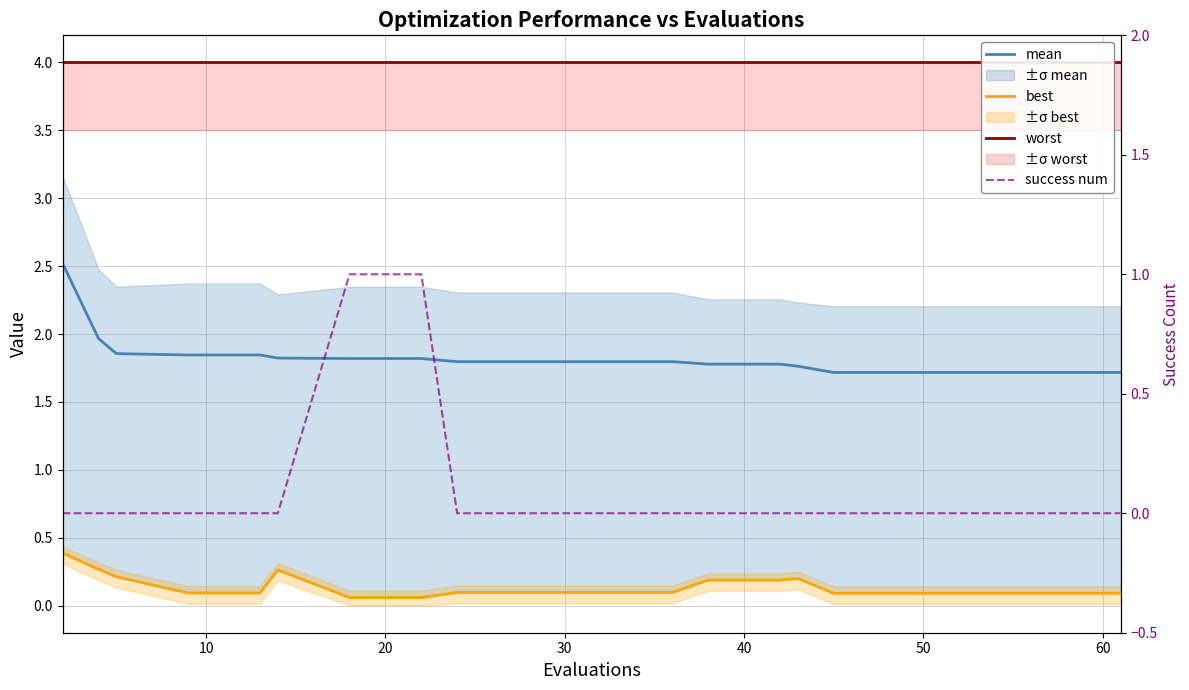

Which series has the largest total across all categories?

worst